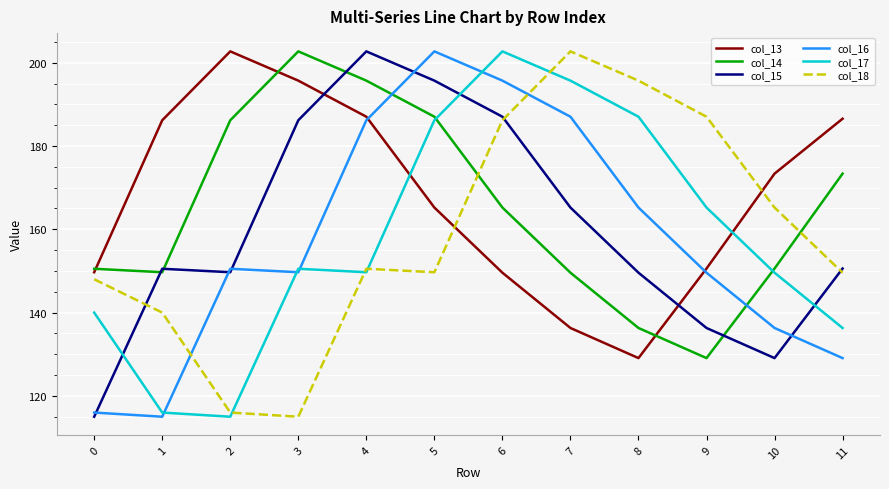

Is the value of col_16 at 0 greater than the value of col_13 at 8?

No